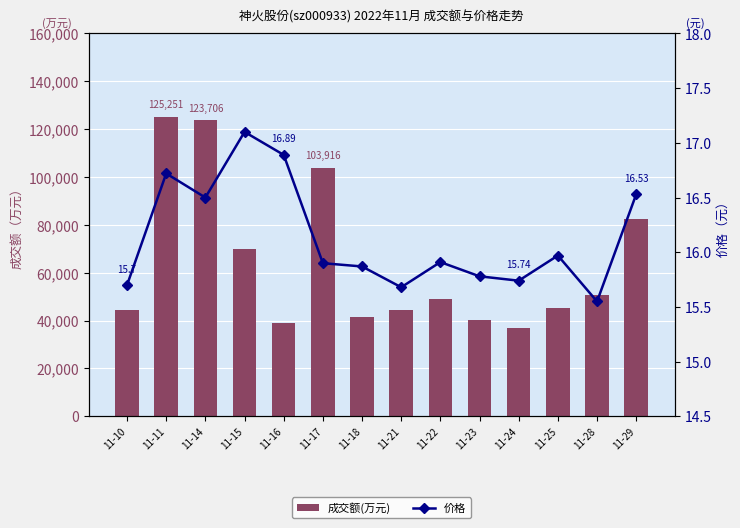

Reading right to left, extract all data points from this chart.

成交额(万元): 82368.0	50840.0	45445.0	36963.0	40179.0	49087.0	44289.0	41354.0	103916.0	39155.0	69849.0	123706.0	125251.0	44600.0
价格: 16.5	15.6	16.0	15.7	15.8	15.9	15.7	15.9	15.9	16.9	17.1	16.5	16.7	15.7